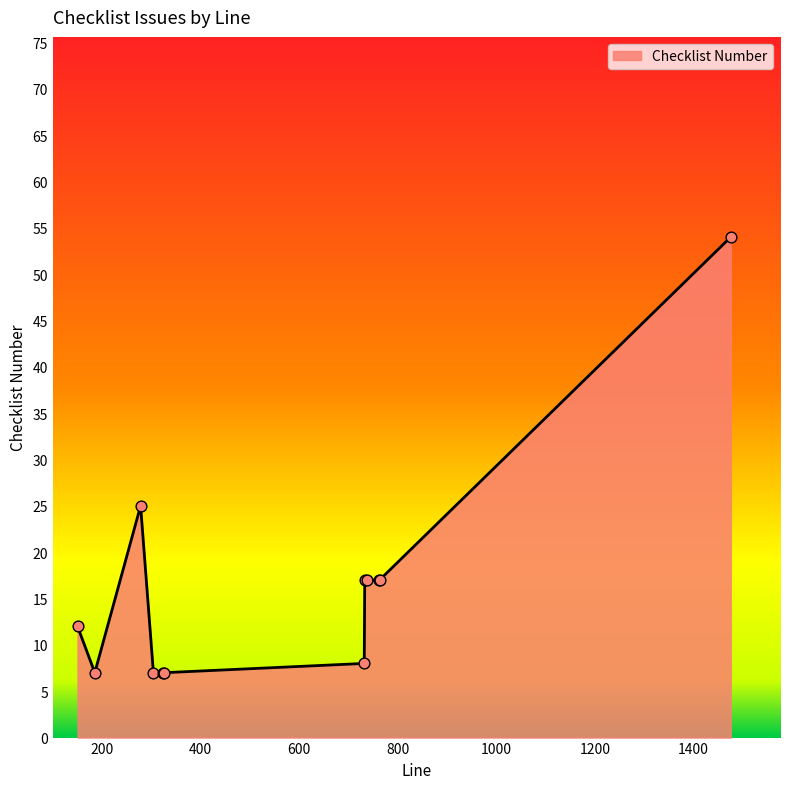

What is the smallest value displayed?

7